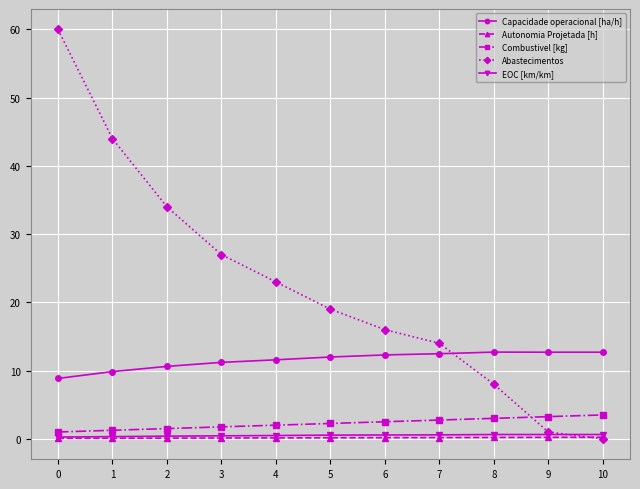

Is the value of Autonomia Projetada [h] at 5 greater than the value of Abastecimentos at 6?

No